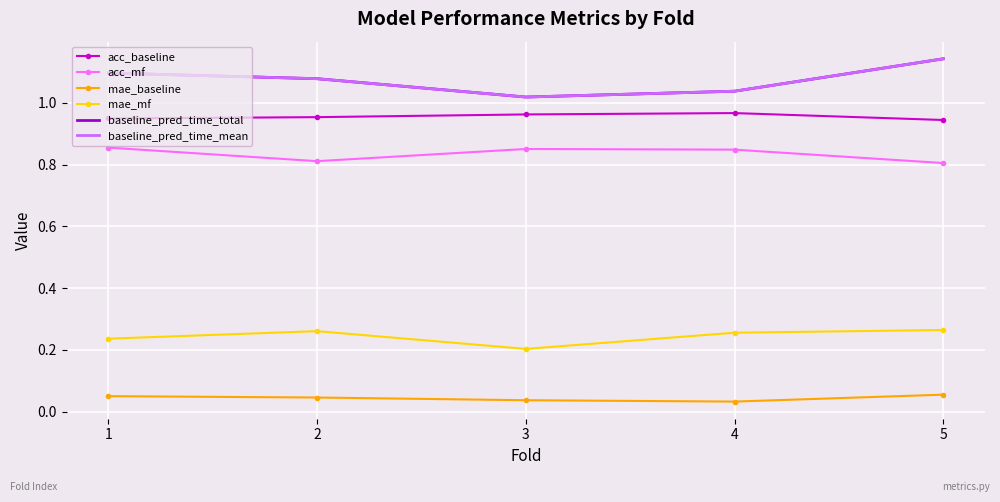

What is the value of the mae_mf point at the 1st from the left?

0.2